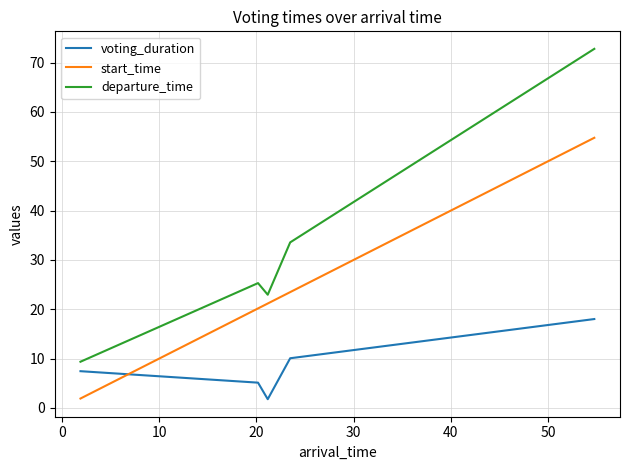

Rank the series by their maximum value, from lowest to highest.

voting_duration, start_time, departure_time